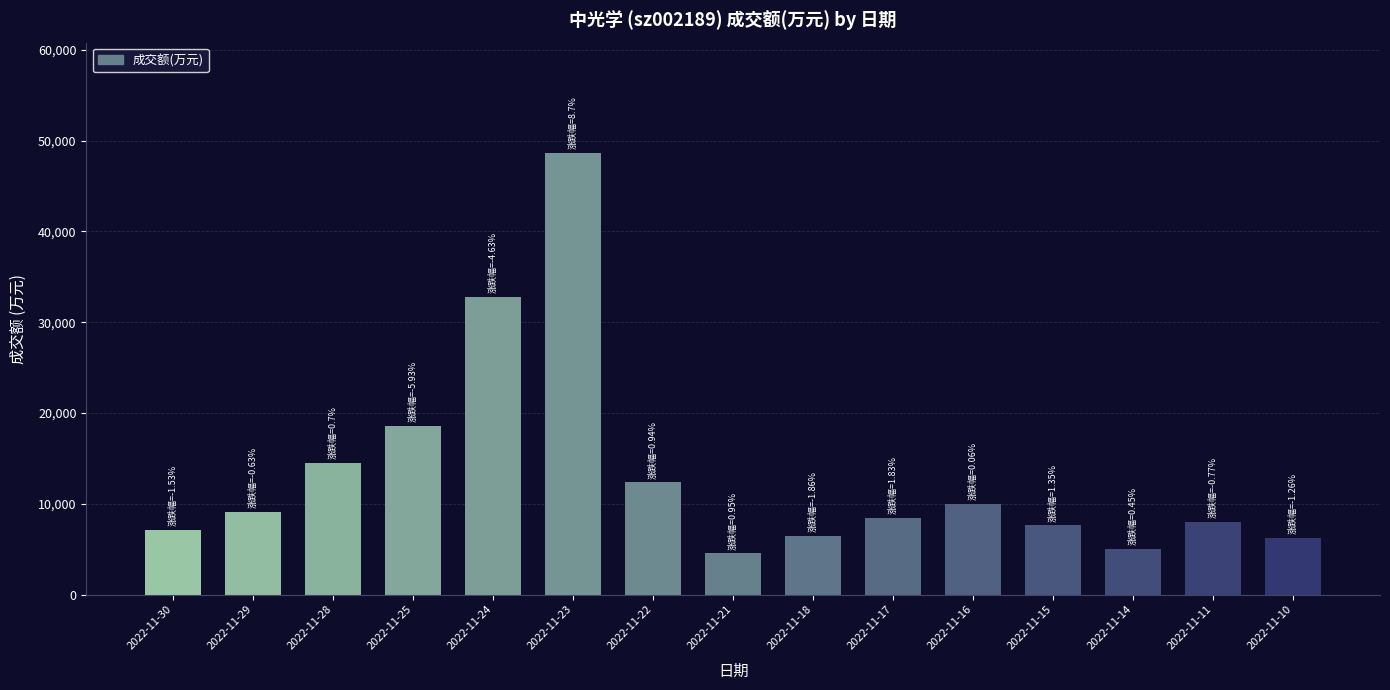

What is the change in value from 2022-11-24 to 2022-11-10?

-26543